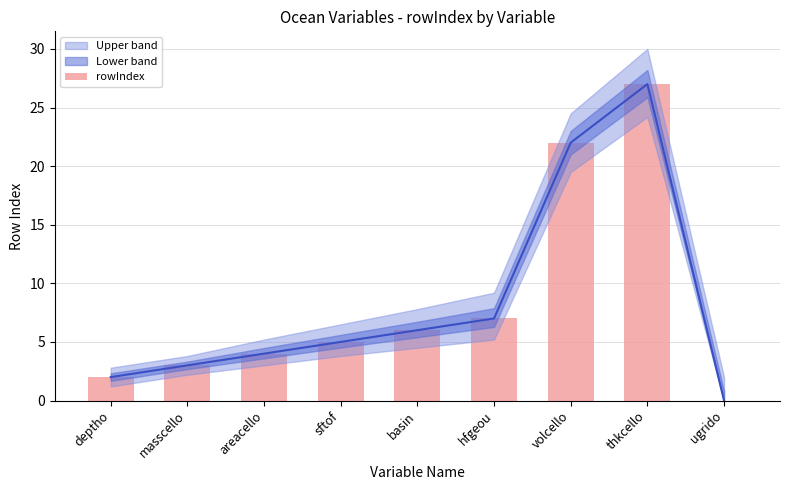

Count the number of categories in the chart.

9